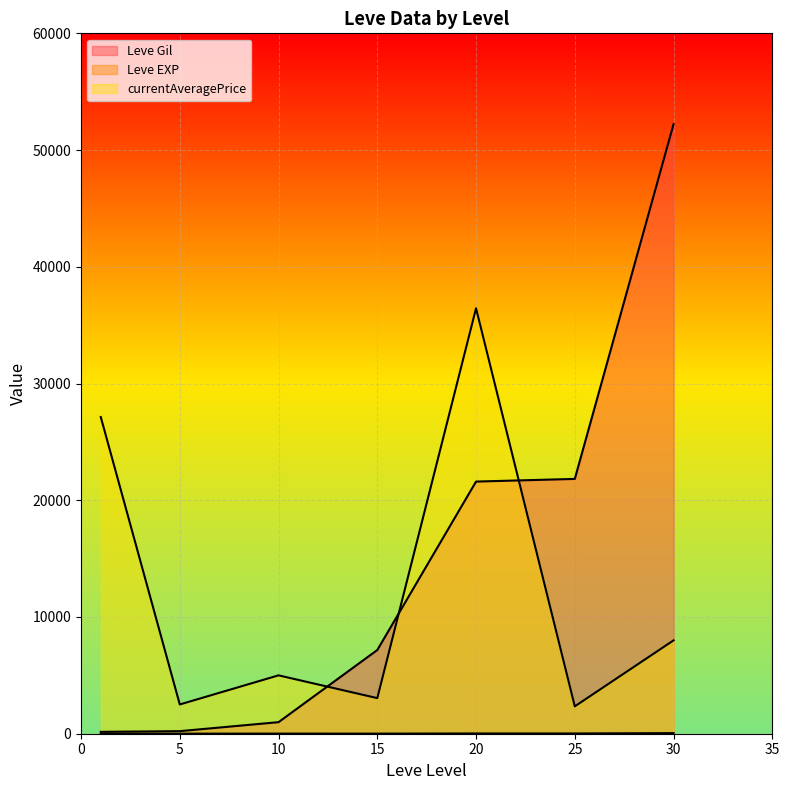

In Leve EXP, how many points are higher than both neighbors (excluding endpoints)?

1